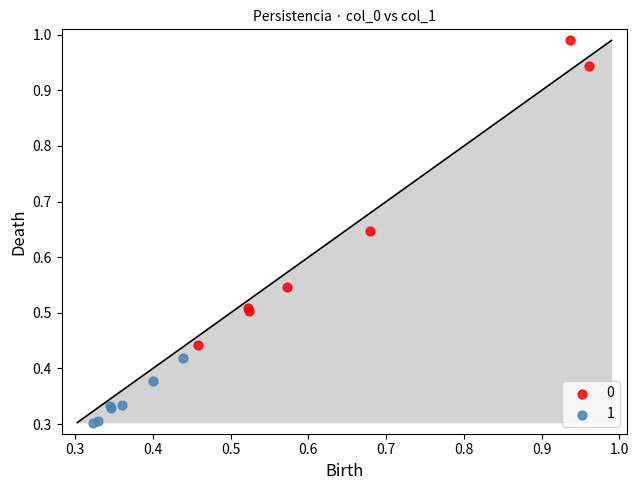

What are all the series names shown in the legend?

0, 1